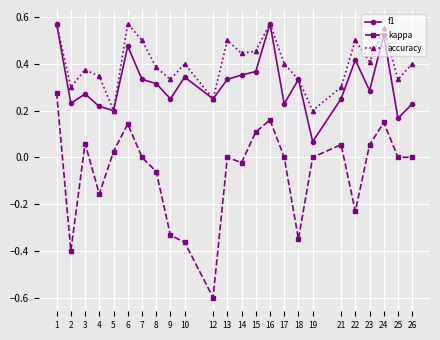

The kappa series shows 0.4 at 13. True or false?

False